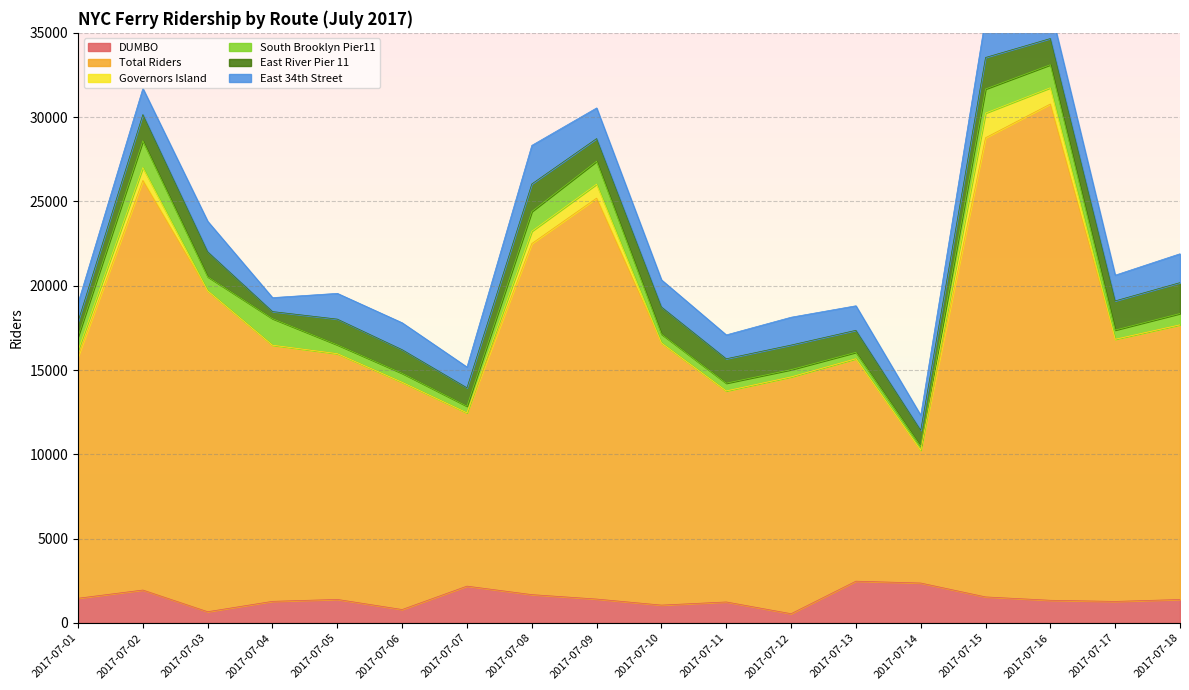

Where does the Total Riders series first go above 15548?

2017-07-02